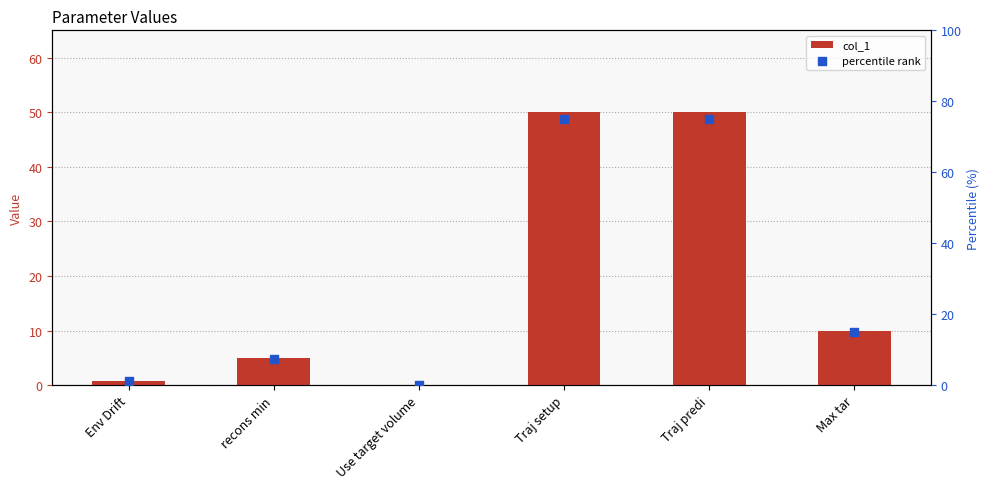

Is the value of percentile rank at Use target volume greater than the value of col_1 at Use target volume?

No